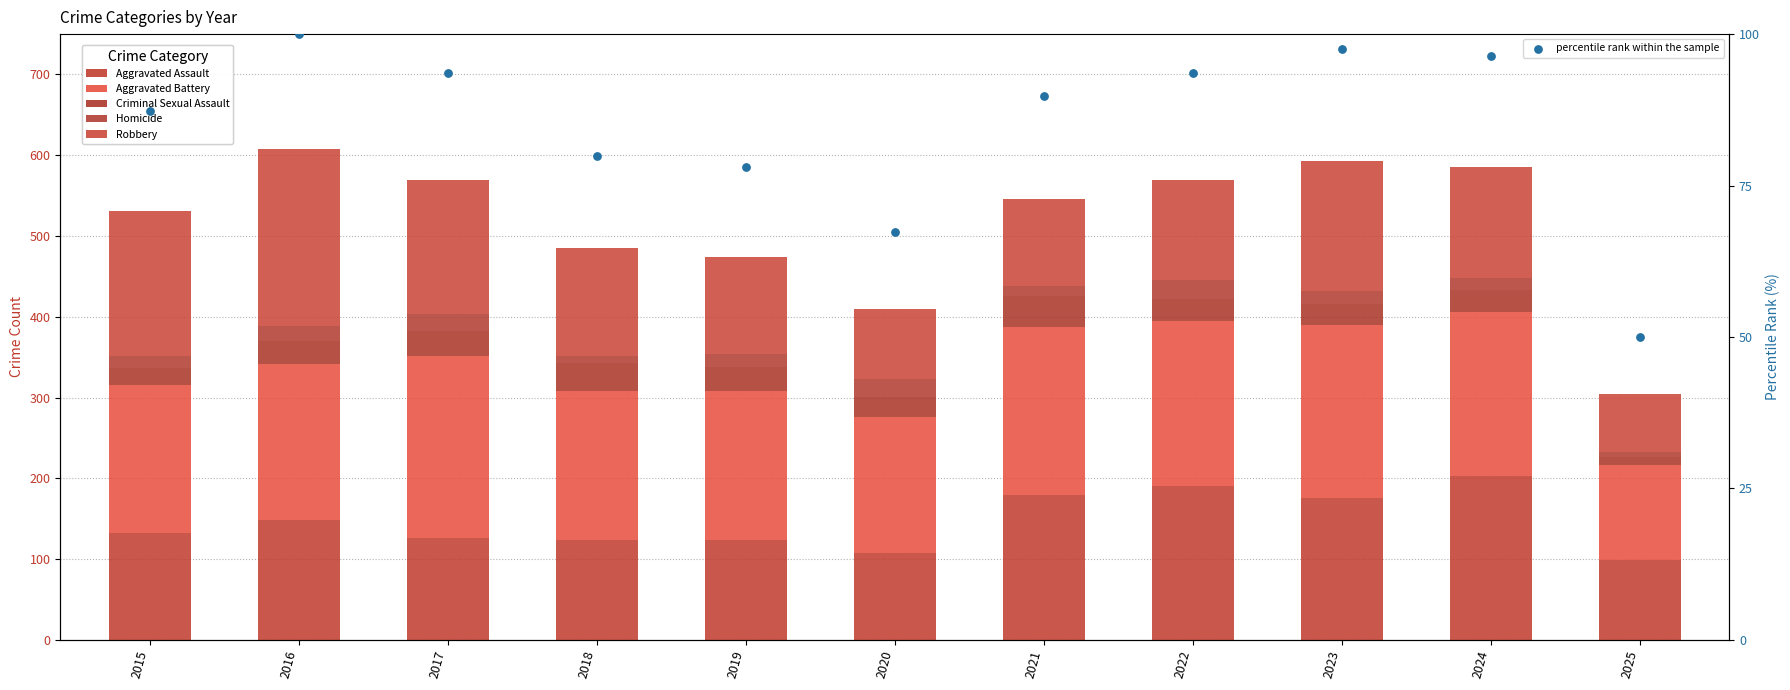

What is the total value across all series at 2020?

477.4